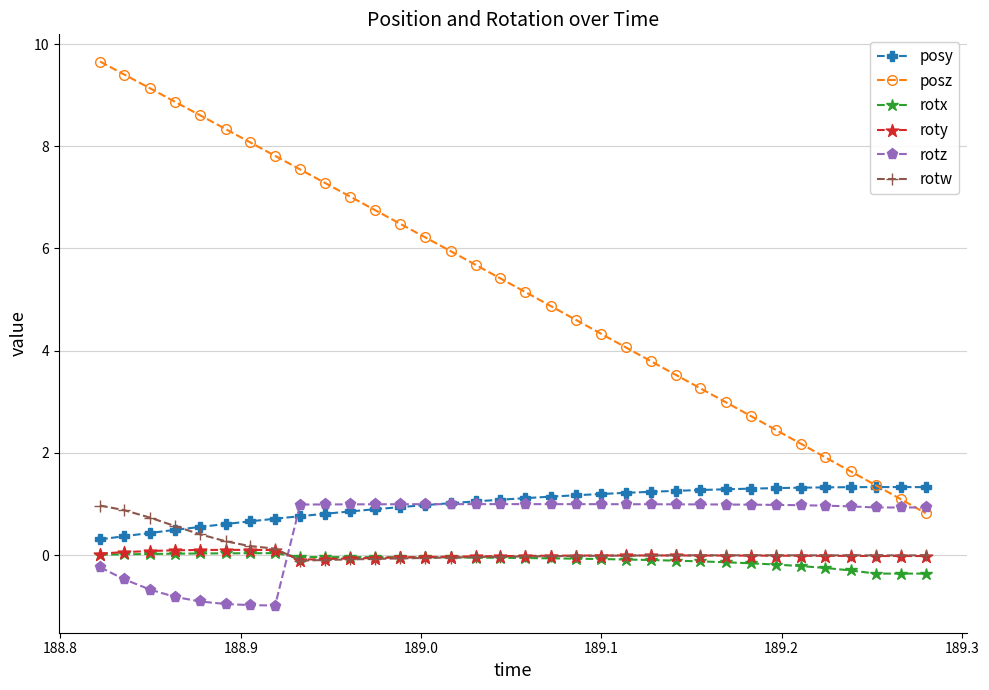

What is the highest value of the posy series?

1.3